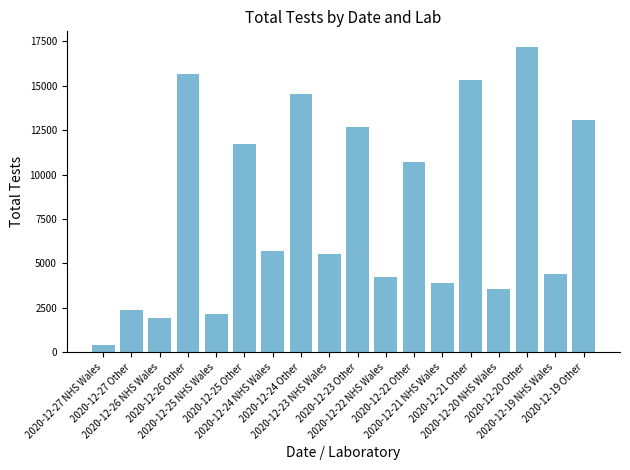

What is the change in value from 2020-12-25 Other to 2020-12-19 NHS Wales?

-7289